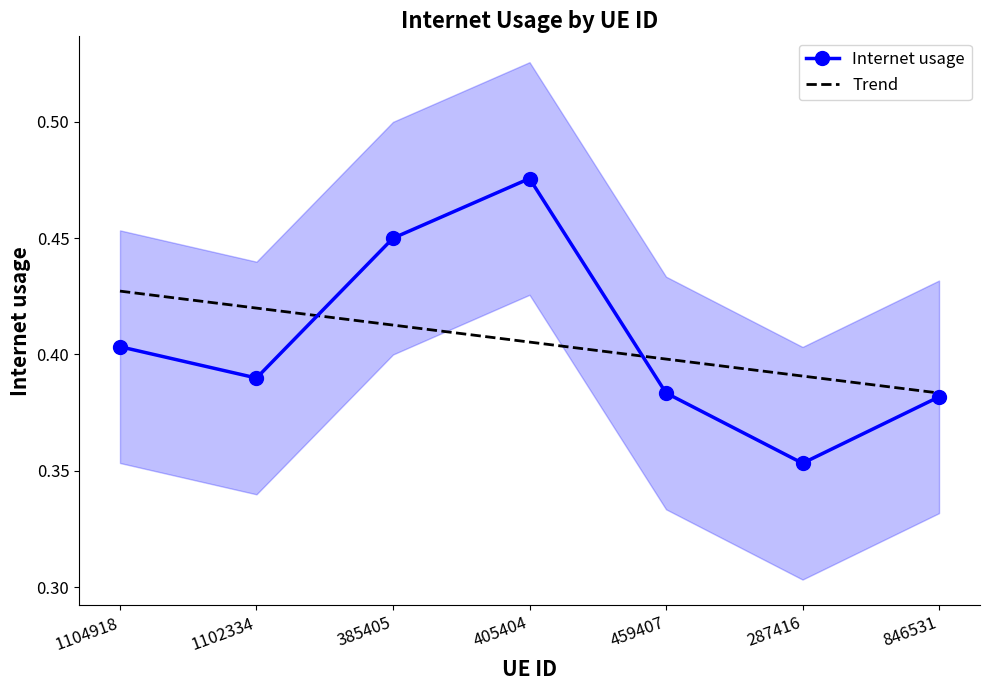

What is the value of the Trend point at the 4th from the left?

0.4